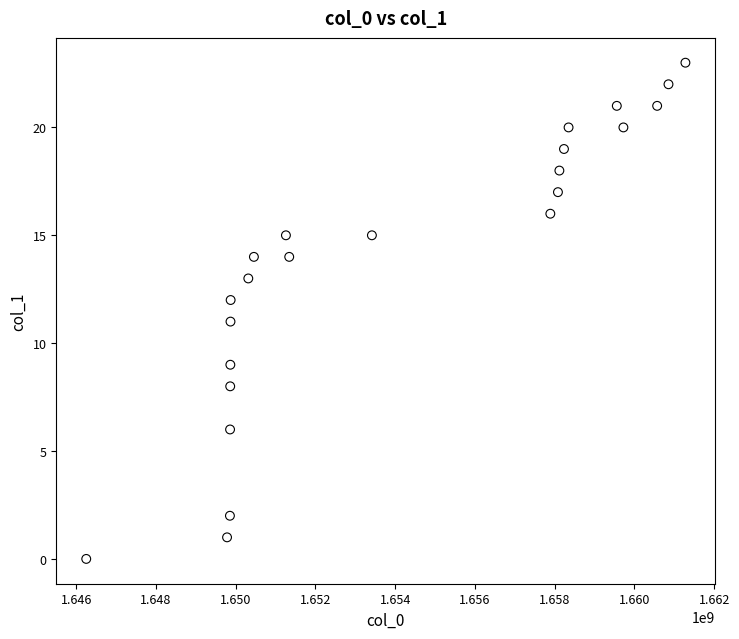

What is the range of Y values (max minus min)?

23